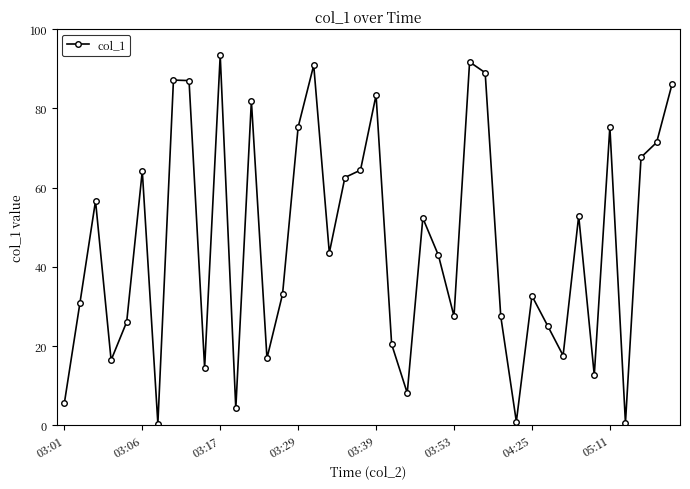

Count the number of data series in this chart.

1